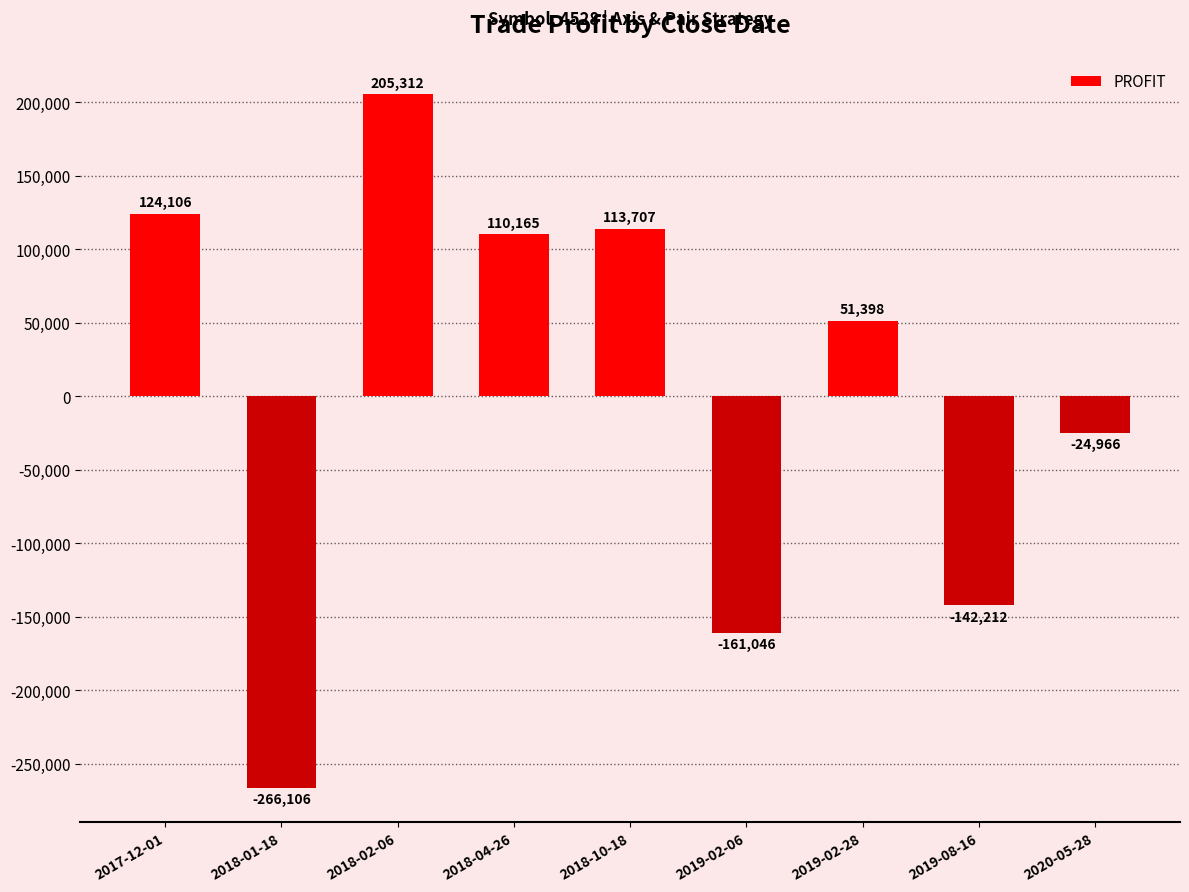

What is the sum of all values?

10358